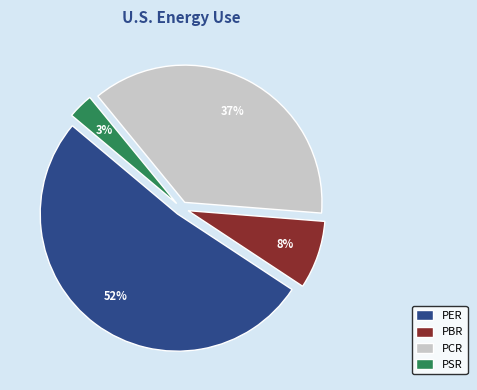

To the nearest percent, what is the difference between the PCR and PSR slice percentages?

34%